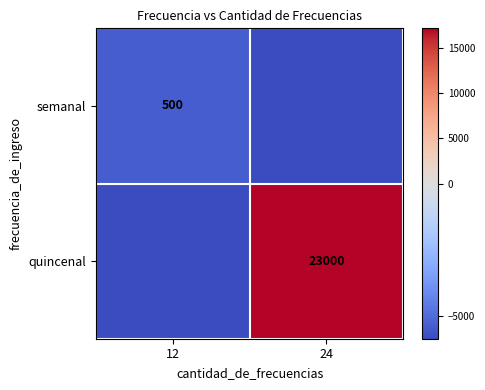

Is it true that quincenal equals 5483 at 24?

False